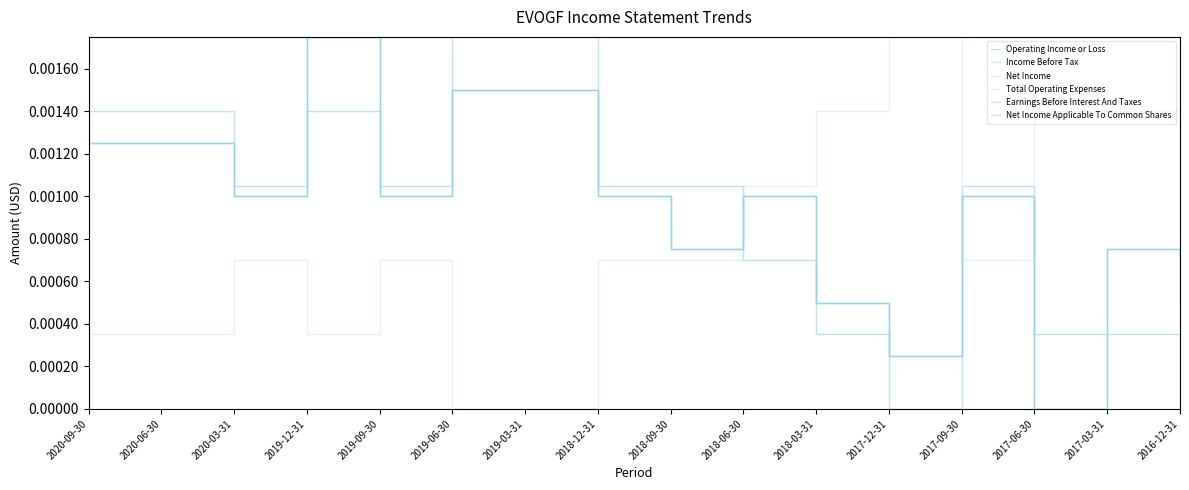

Does the chart display data point markers on the line(s)?

No